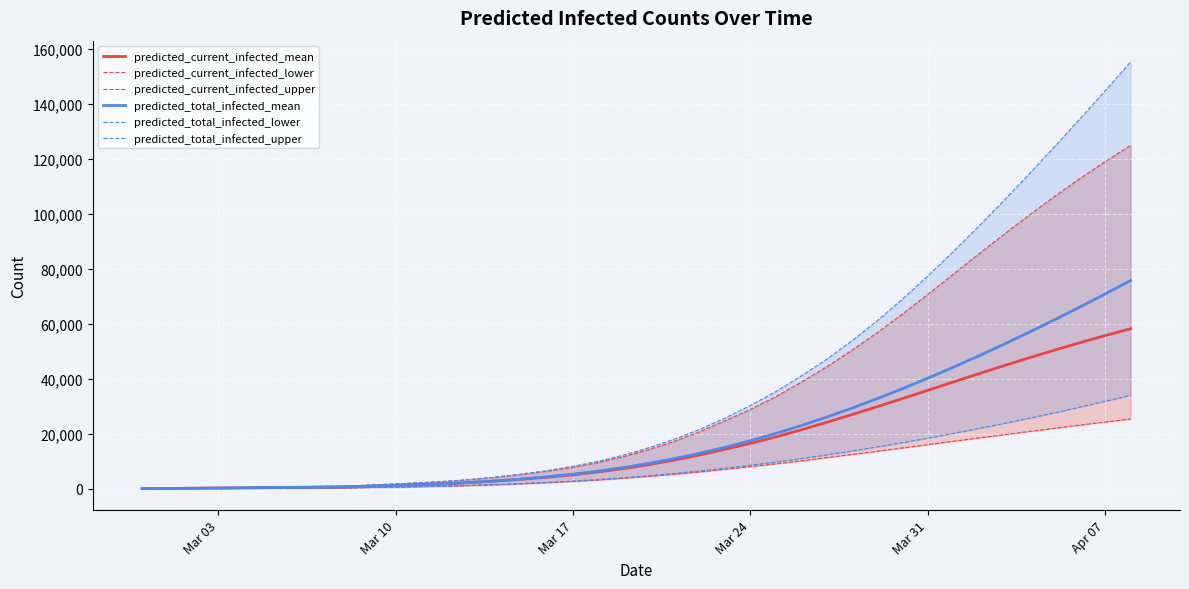

Count the number of categories in the chart.

40